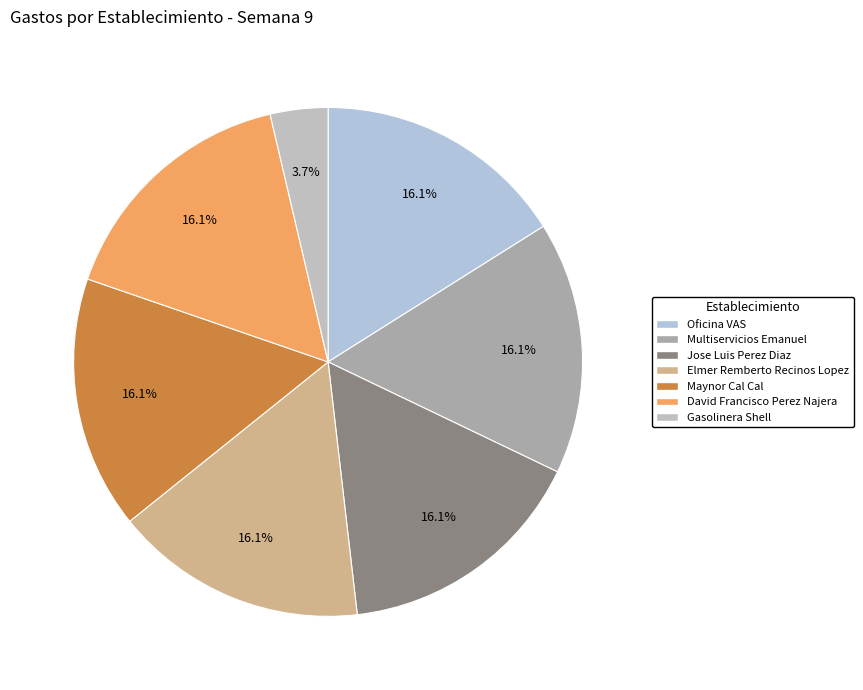

What percentage is the Jose Luis Perez Diaz slice, to the nearest percent?

16%